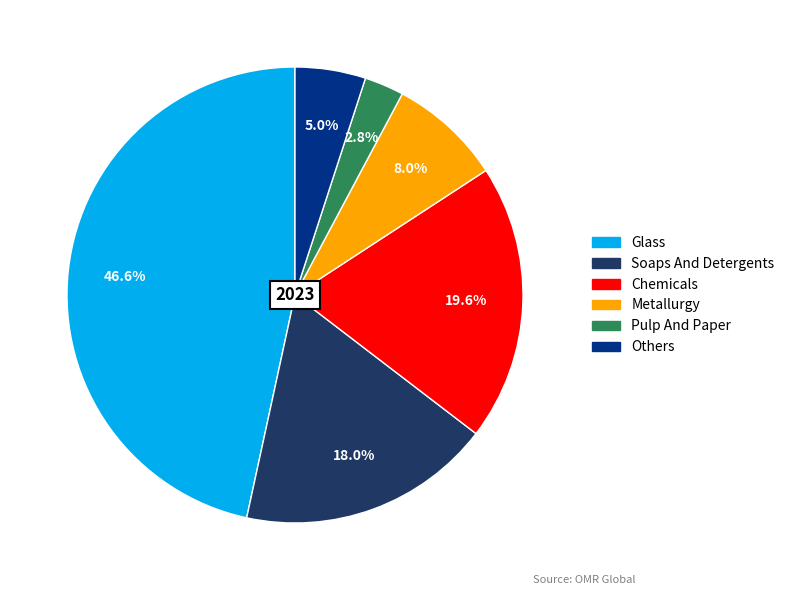

Is there any slice that represents more than half of the pie?

No